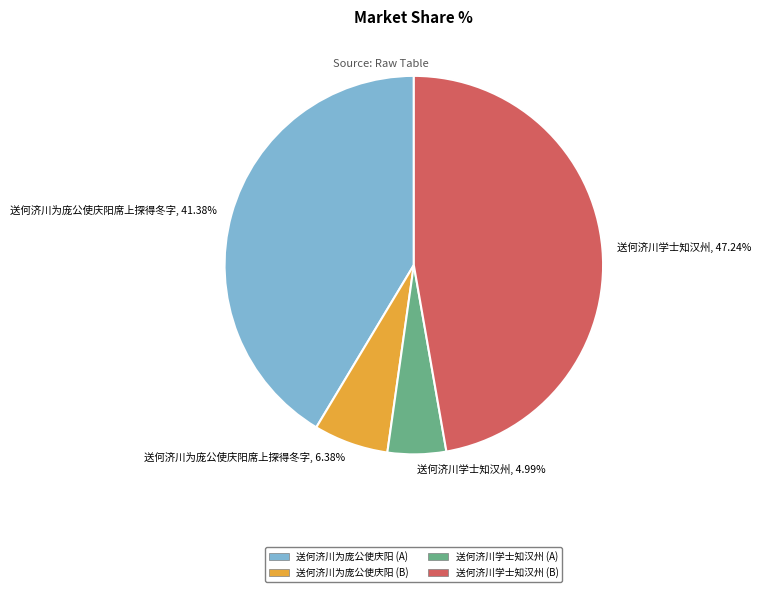

Do 送何济川为庞公使庆阳席上探得冬字, 41.38% and 送何济川为庞公使庆阳席上探得冬字, 6.38% together represent more than half of the pie?

No